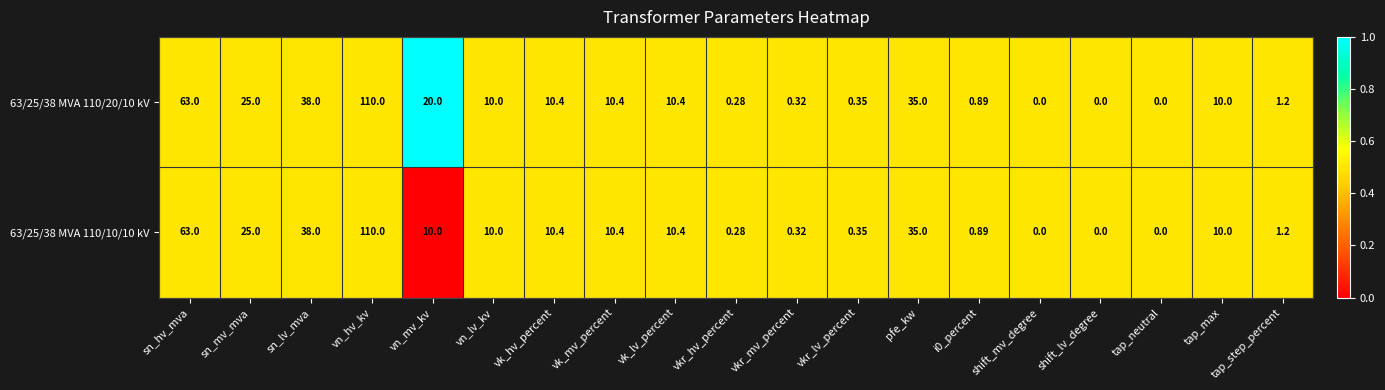

At which label does 63/25/38 MVA 110/20/10 kV first exceed 10?

sn_hv_mva